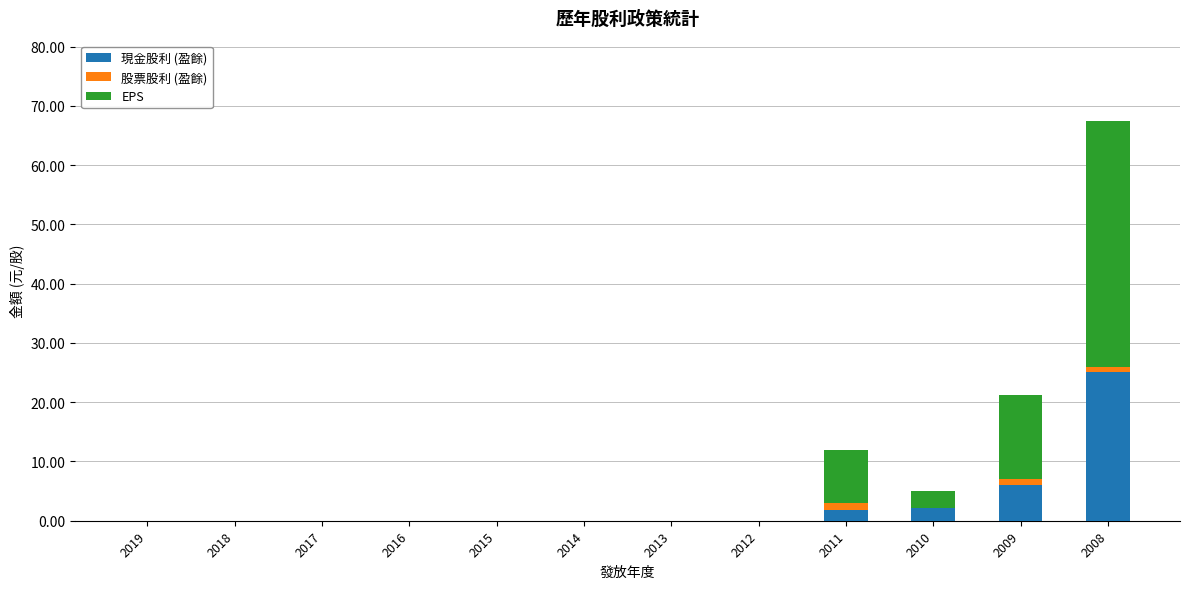

The 現金股利 (盈餘) series shows 7.9 at 2008. True or false?

False